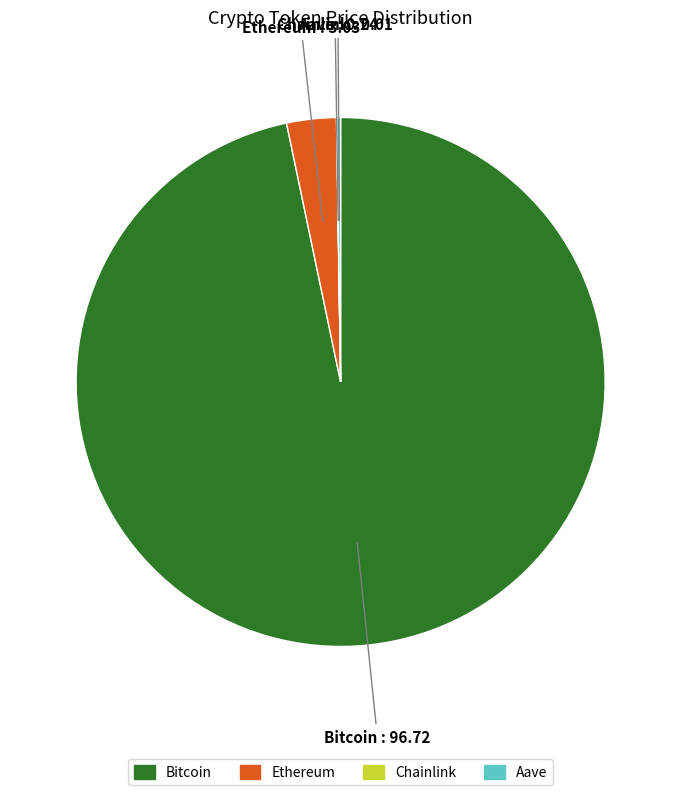

Which slice is the largest?

Bitcoin